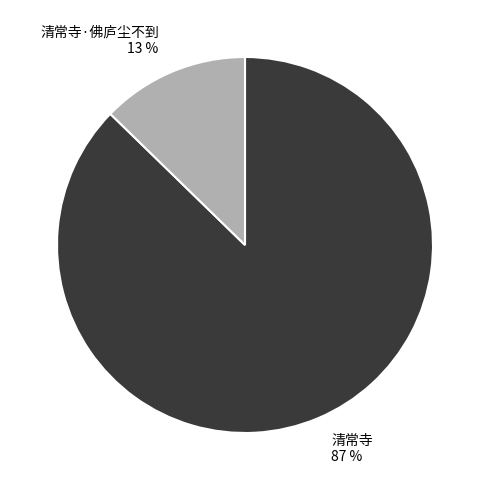

Between 清常寺 and 清常寺·佛庐尘不到, which is larger?

清常寺